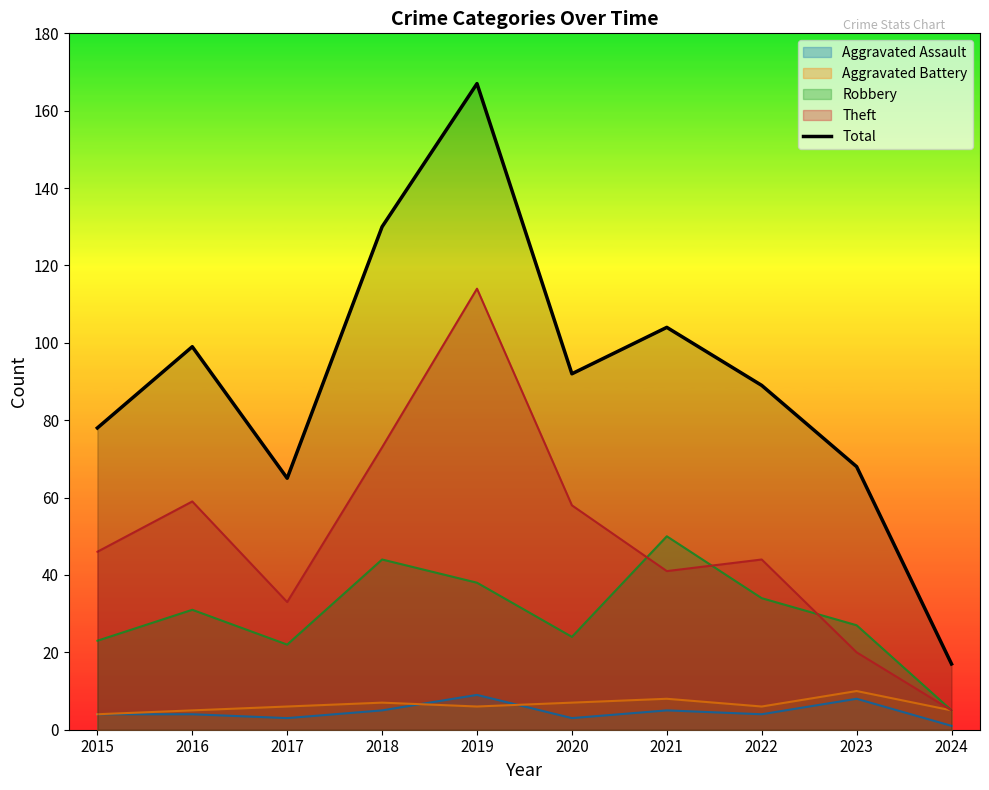

At which label is the value closest to 92?

2020